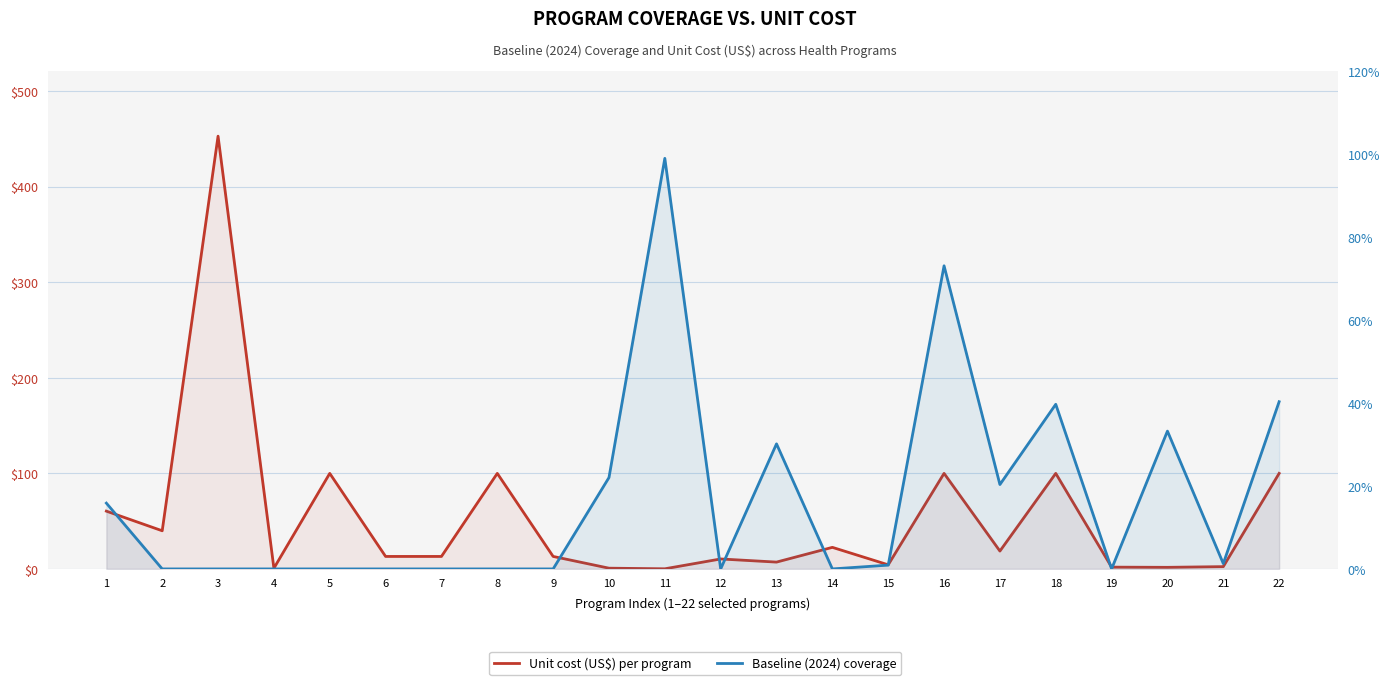

In Baseline (2024) coverage, how many points are higher than both neighbors (excluding endpoints)?

5